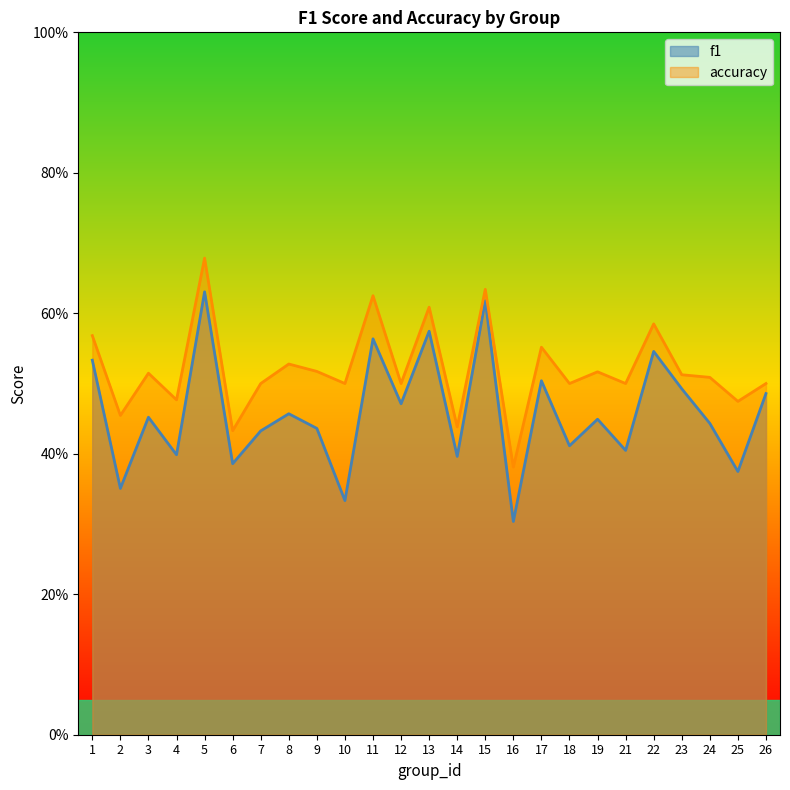

What is the difference between the second highest and second lowest values in the accuracy series?

0.2